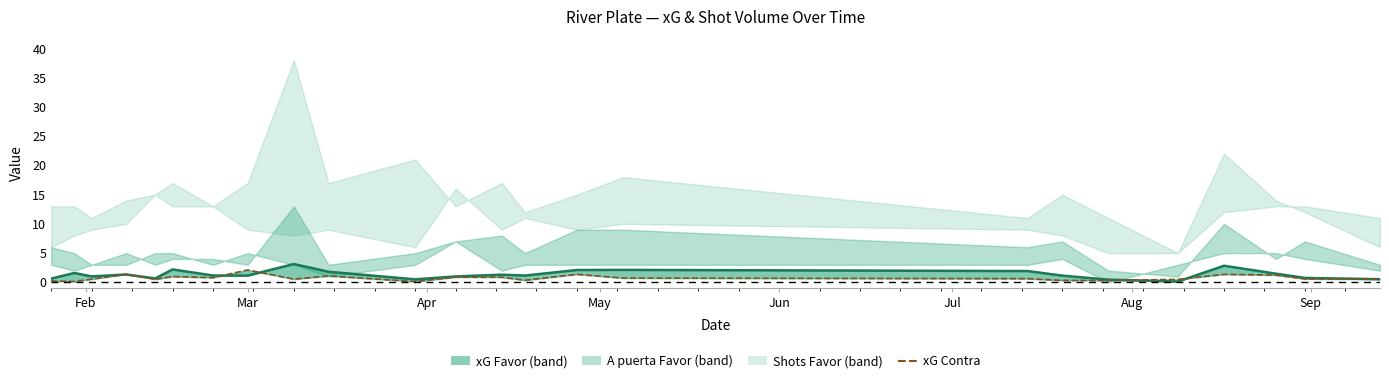

What is the difference between the maximum and minimum values in the xG Contra line series?

2.0